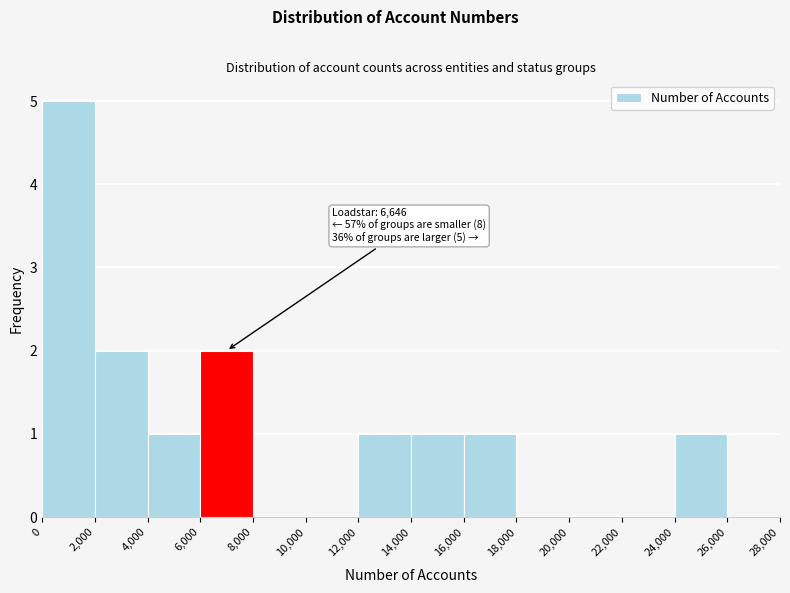

Which range on the x-axis has the tallest bar?

0 to 2,000